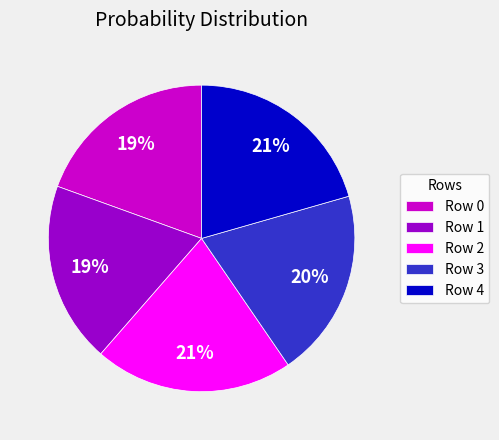

Is it true that Row 3 is 8% of the pie?

False